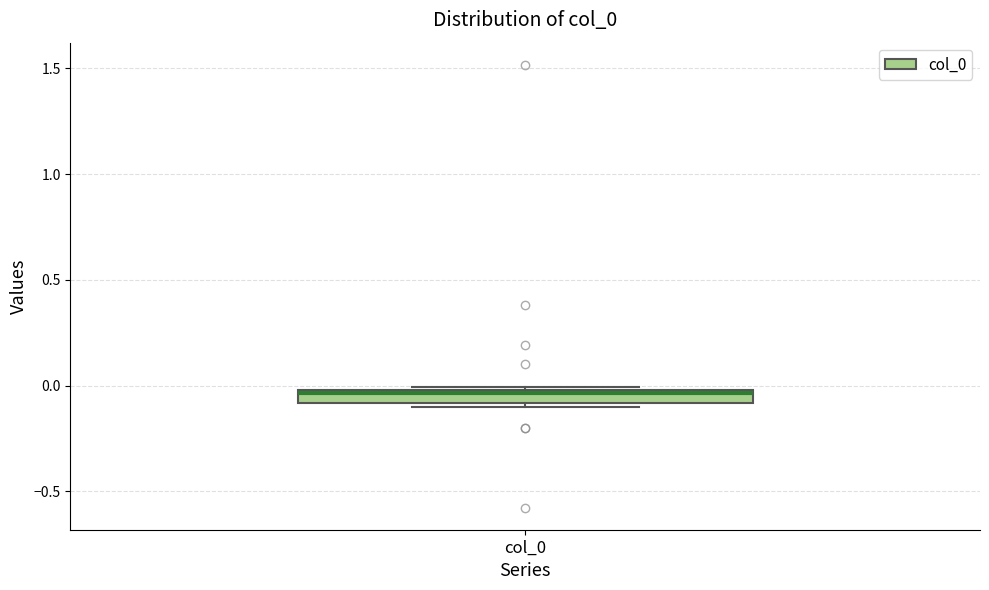

Where is the upper edge of the box for col_0 on the y-axis? The values are not printed on the chart, so give them approximately, as read against the axis.

0.00